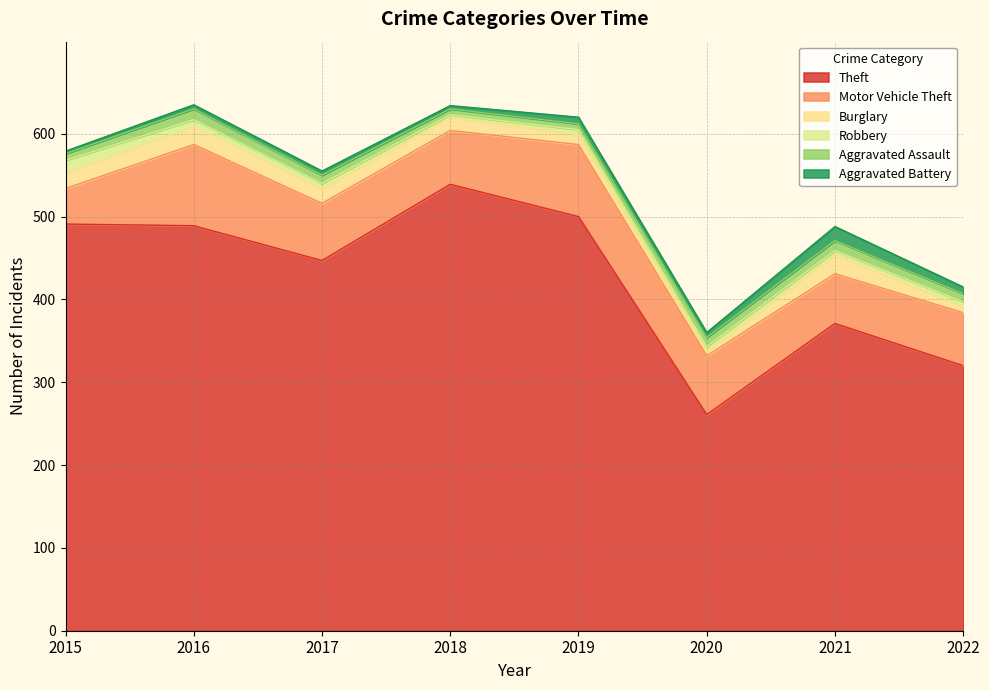

What is the value of the Robbery point at the 2nd from the left?

8